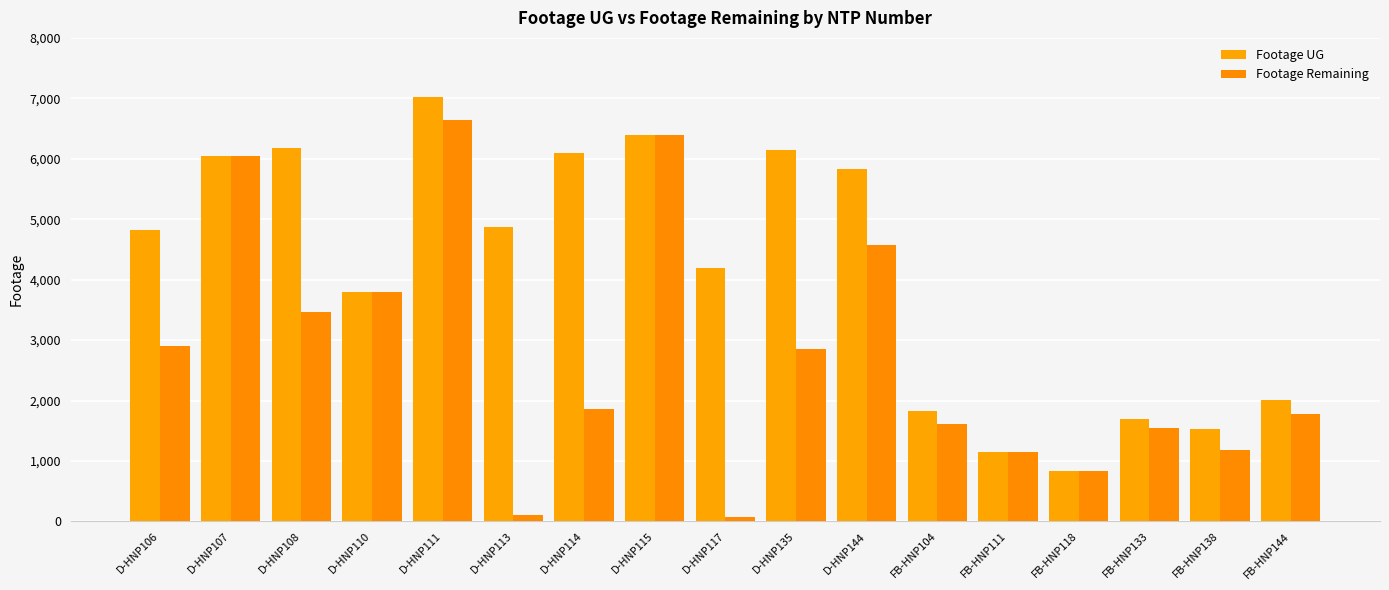

Does the chart contain any negative values?

No